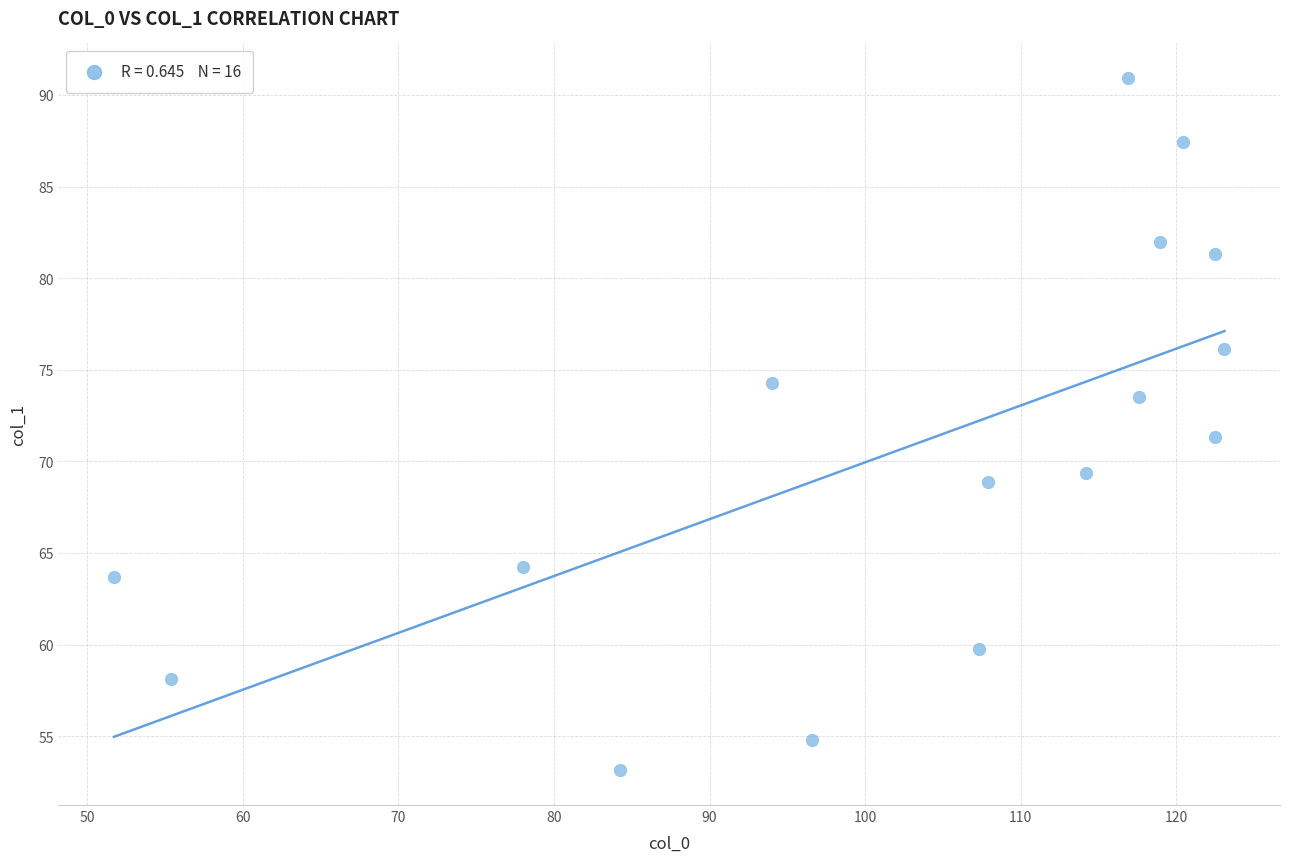

What is the range of Y values (max minus min)?

37.8